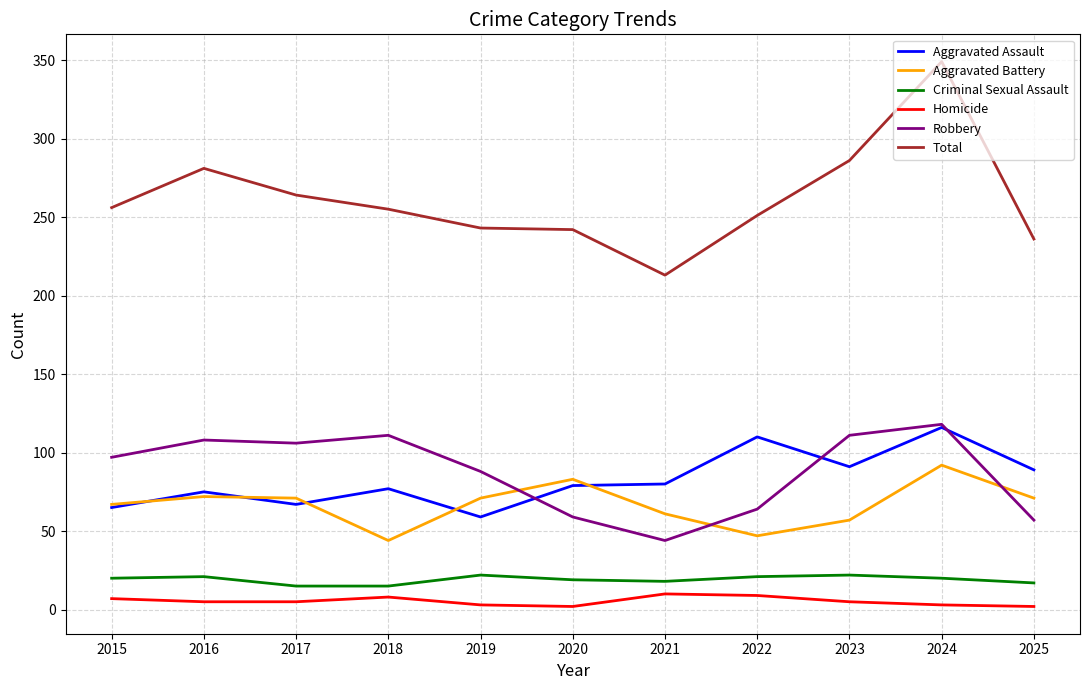

What is the sum of the Homicide values at 2023 and 2016?

10